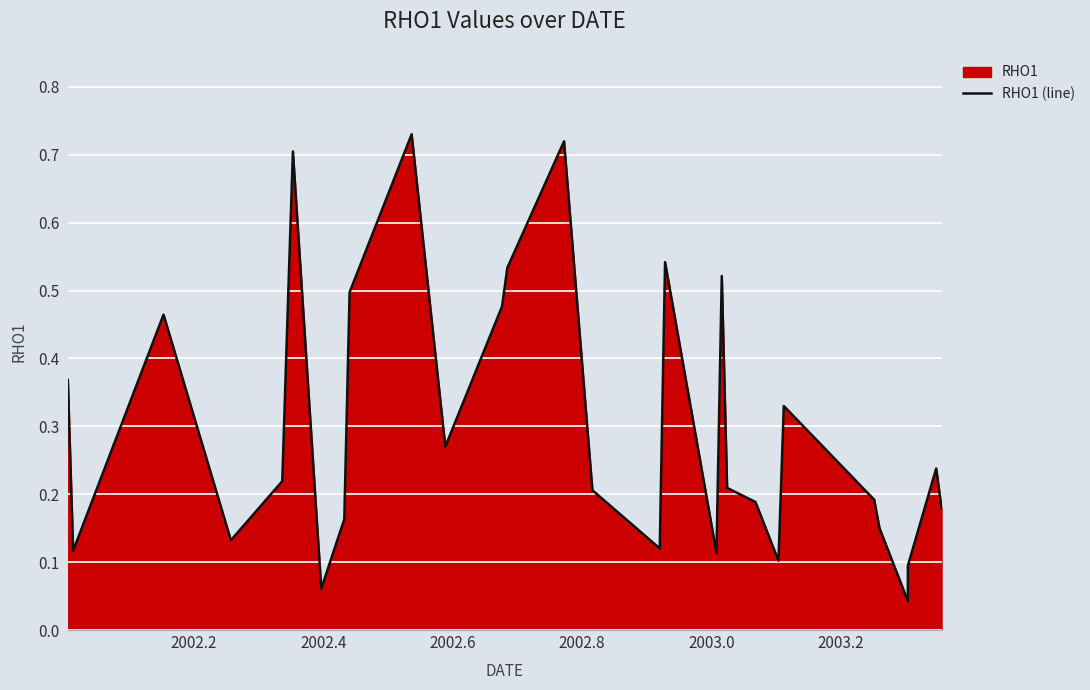

Count the number of data series in this chart.

1